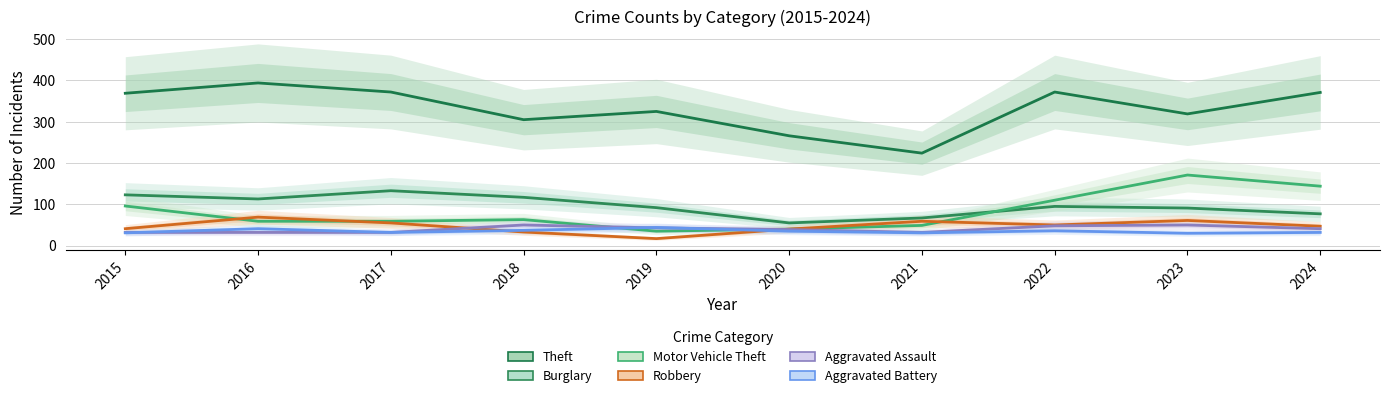

True or false: Aggravated Assault has a value of 32 at 2016.

True